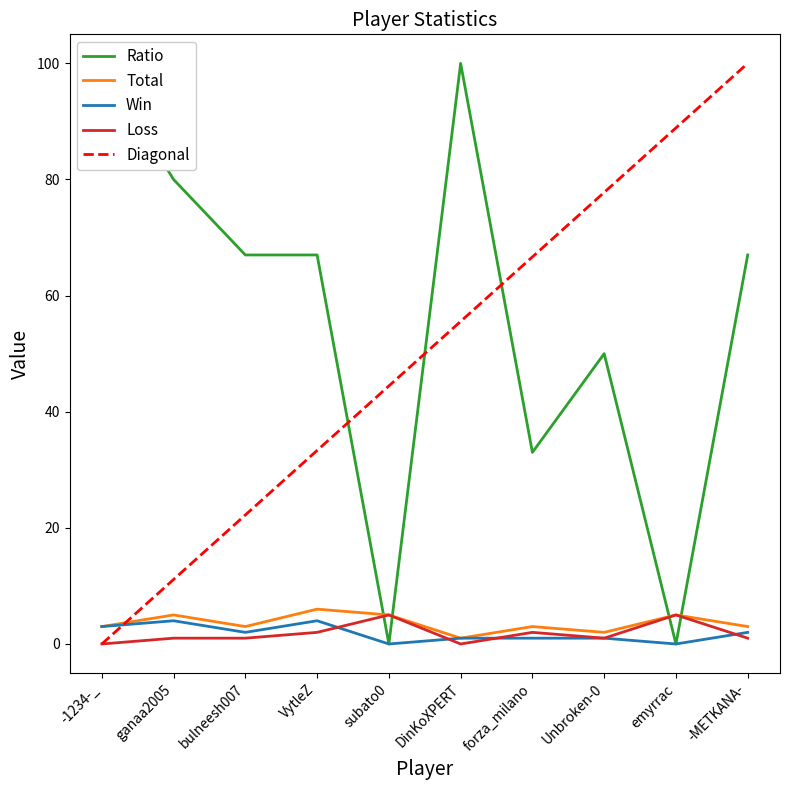

How many lines are shown in the chart?

5